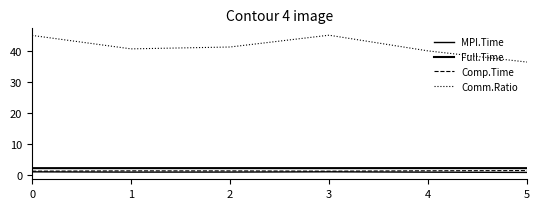

True or false: Comm.Ratio and Full.Time cross at least once.

False